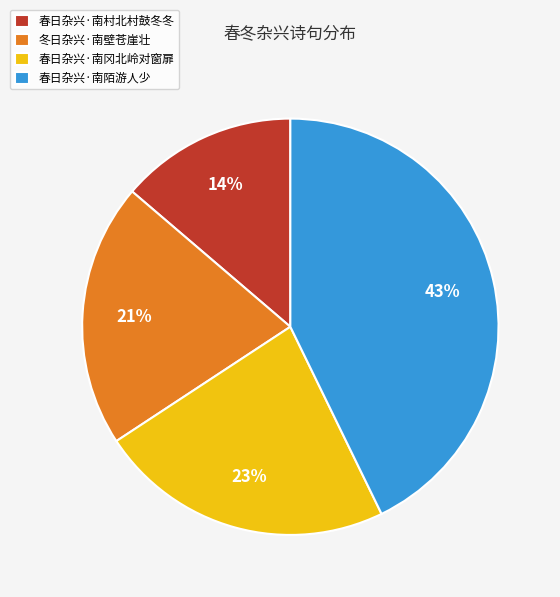

Is there a majority slice in this chart?

No